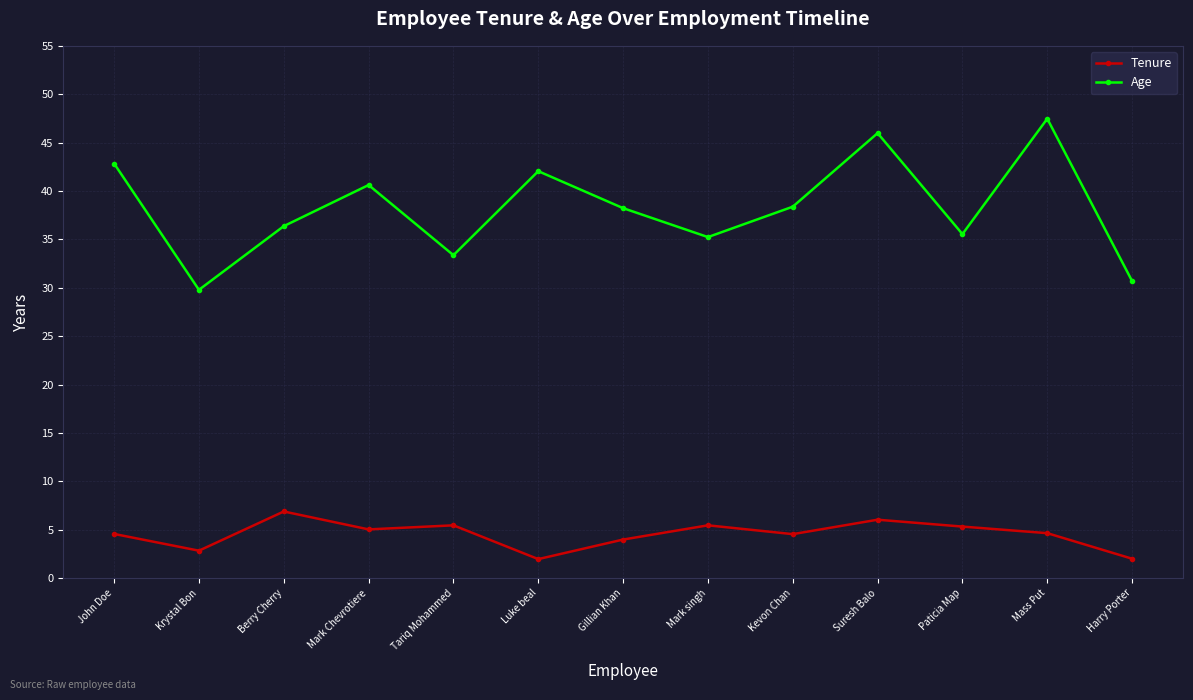

What is the minimum value for Age?

29.8